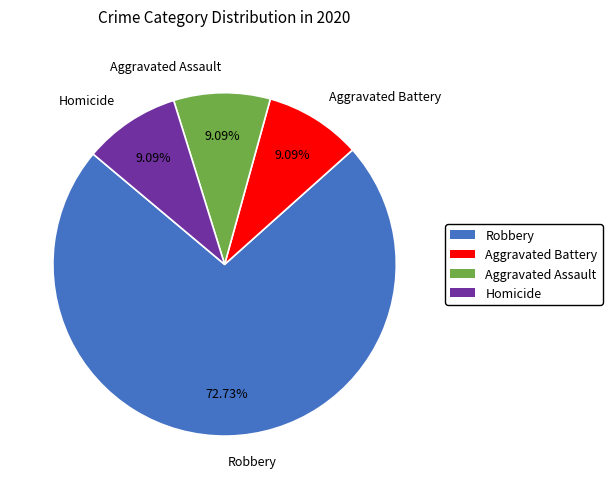

Combined, do Robbery and Homicide account for over 50%?

Yes